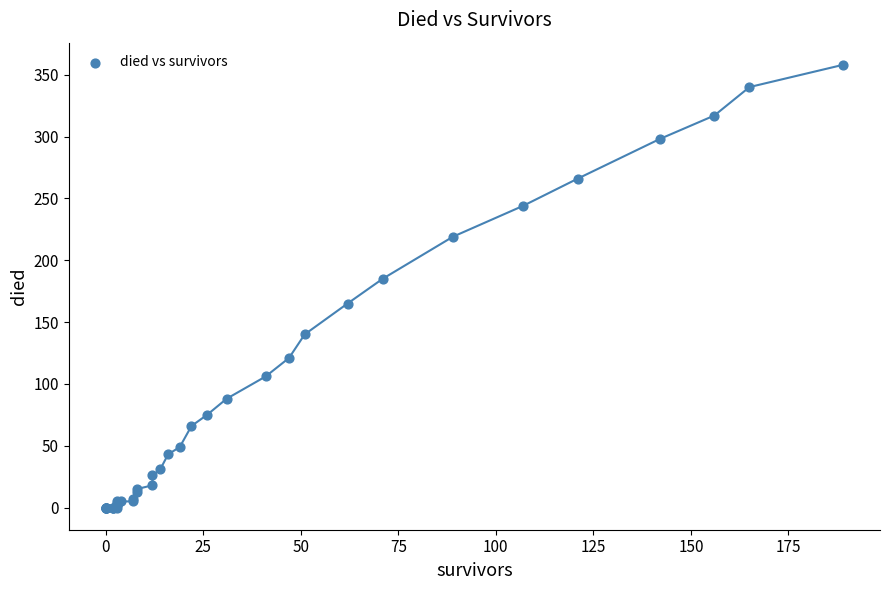

What Y value in the scatter plot is closest to 179?

185